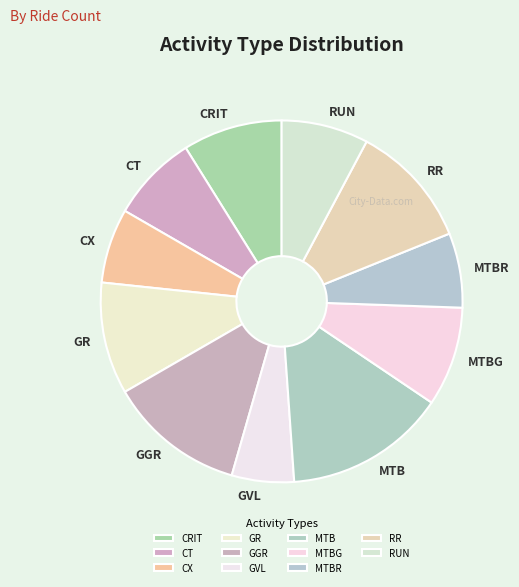

Does GGR account for over 50% of the chart?

No